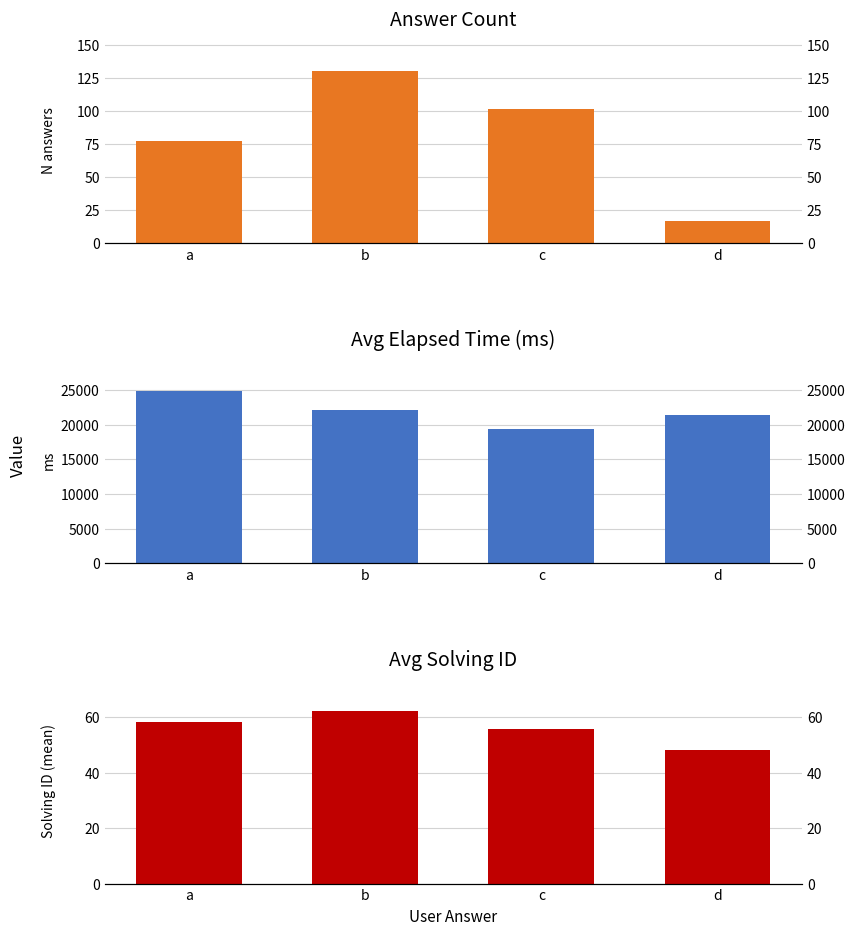

What is the sum of the Avg Solving ID values at c and b?

117.8